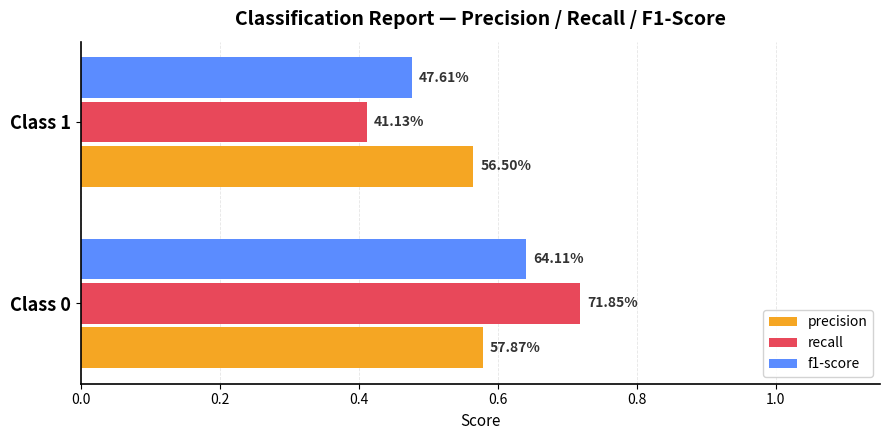

What are all the series names shown in the legend?

precision, recall, f1-score